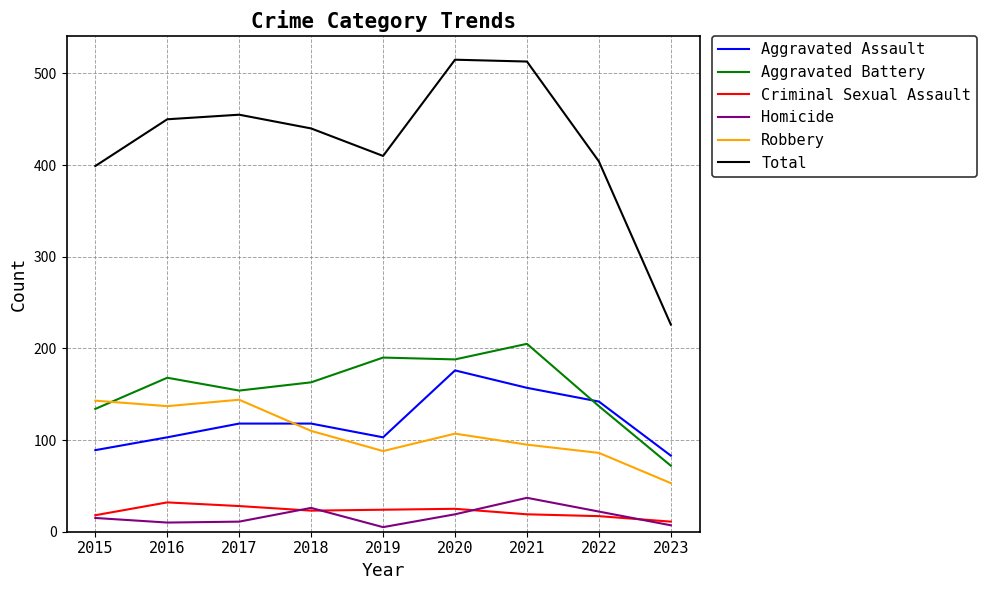

What is the maximum value for Robbery?

144